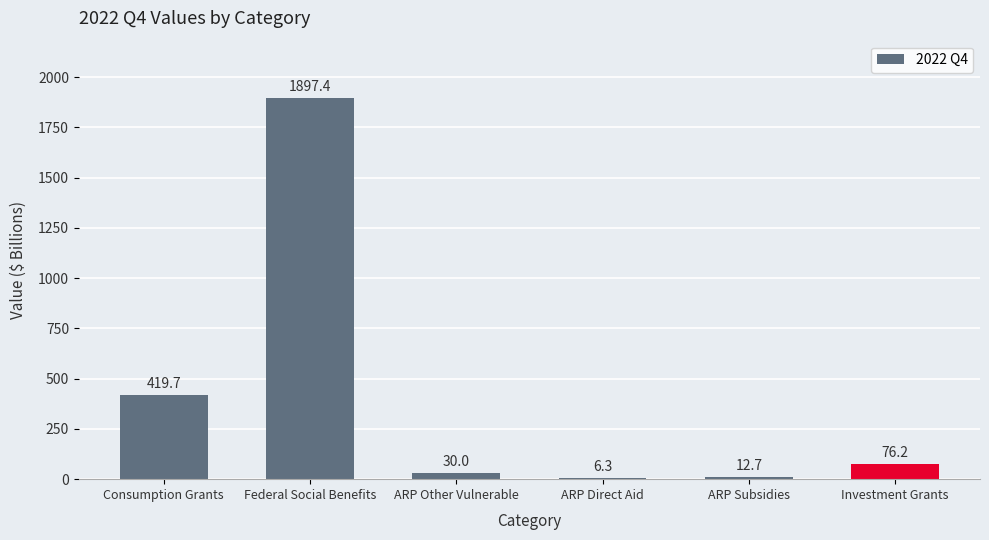

Reading left to right, transcribe all the data shown in this chart.

Consumption Grants=419.7	Federal Social Benefits=1897.4	ARP Other Vulnerable=30.0	ARP Direct Aid=6.3	ARP Subsidies=12.7	Investment Grants=76.2